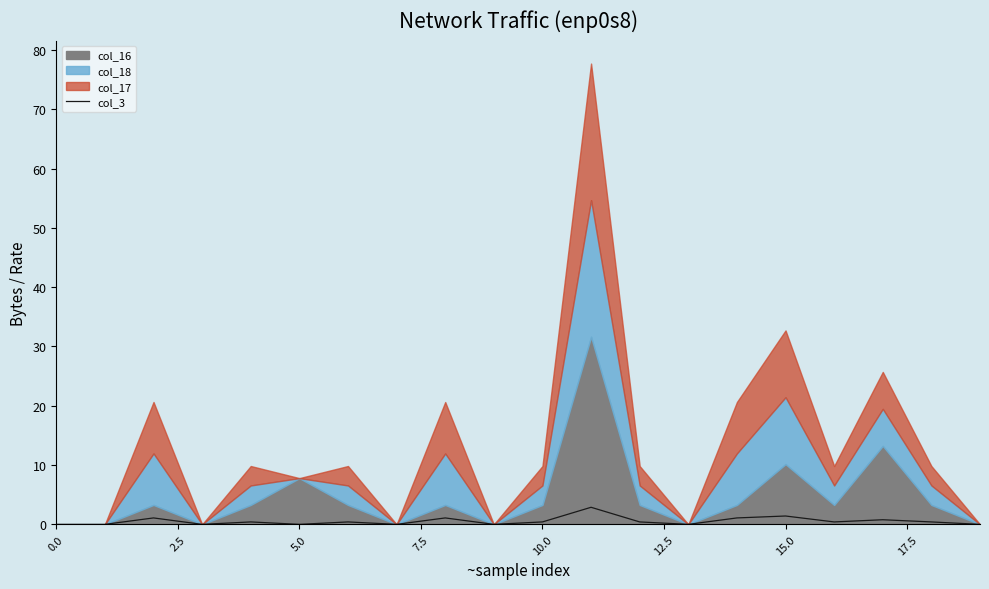

What is the highest value of the col_3 series?

2.9